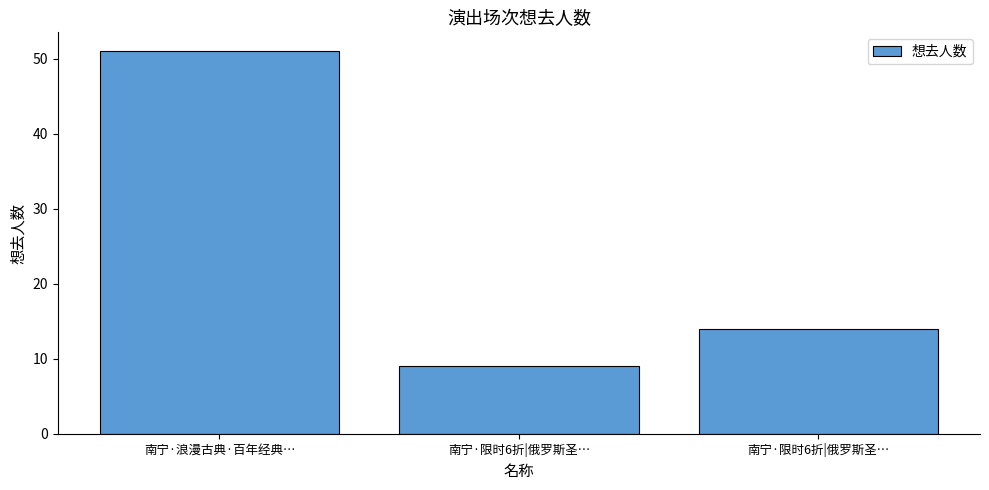

Reading right to left, list all the values displayed in this chart.

南宁·限时6折|俄罗斯圣…=14	南宁·限时6折|俄罗斯圣…=9	南宁·浪漫古典·百年经典…=51